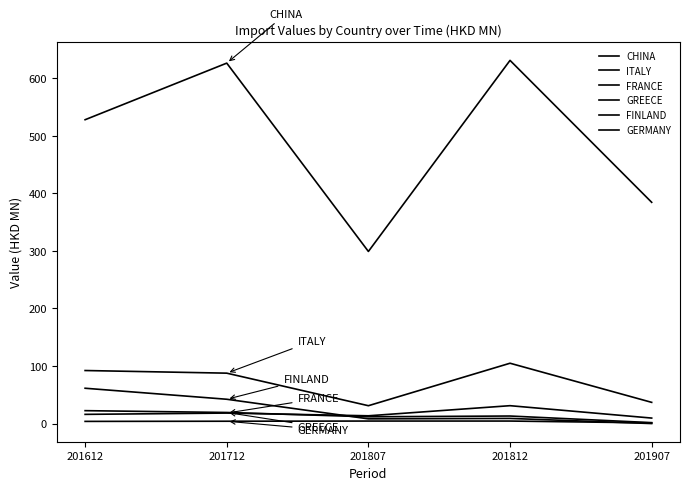

What is the spread (max minus min) of values at 201712?

622.3